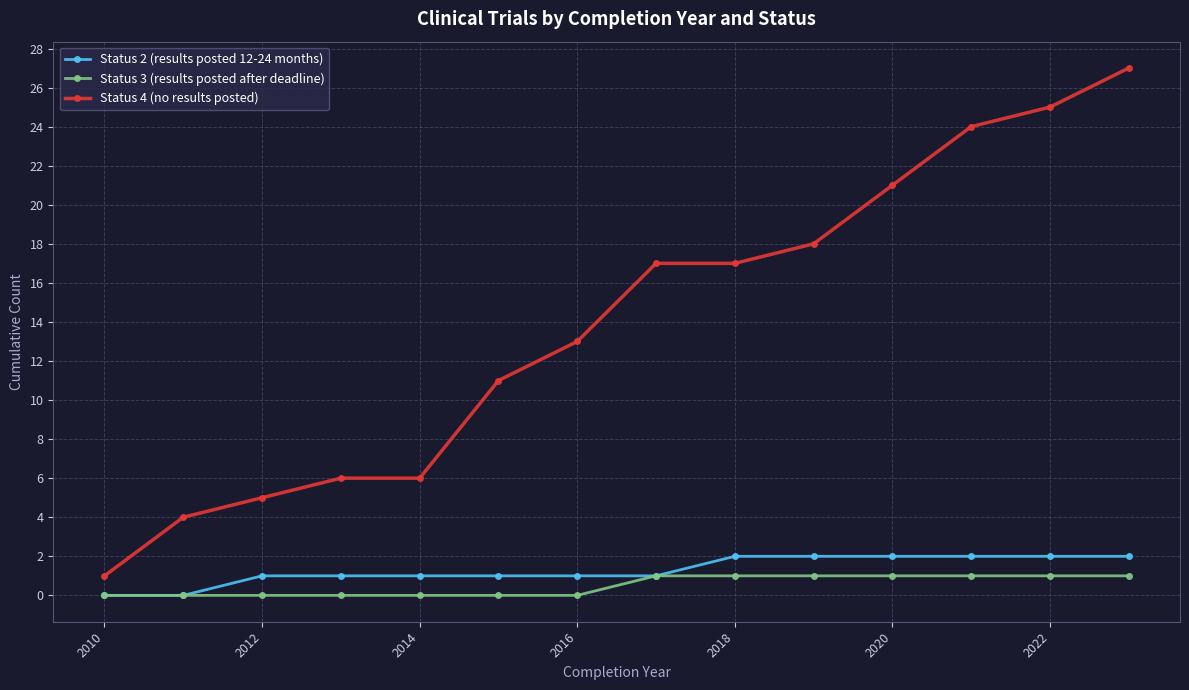

True or false: Status 4 (no results posted) and Status 3 (results posted after deadline) cross at least once.

False